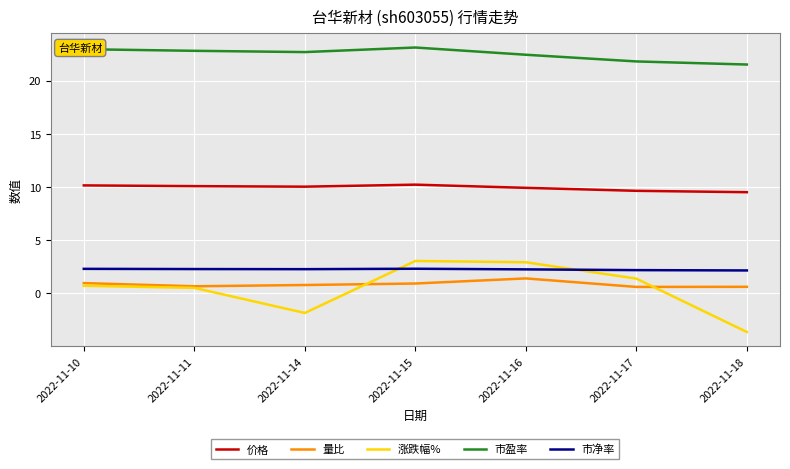

Which series changed the most between 2022-11-11 and 2022-11-15?

涨跌幅%